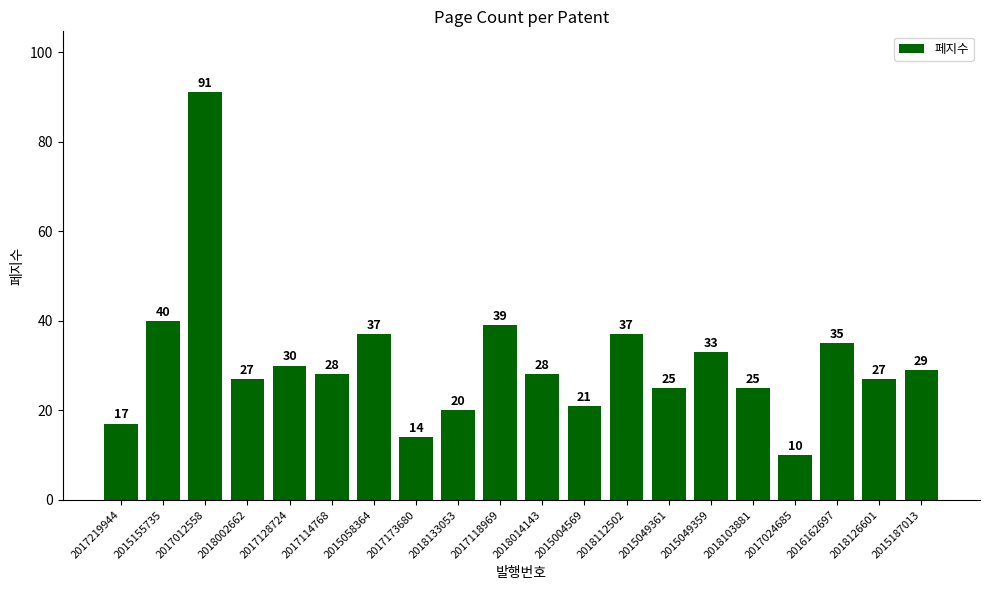

True or false: the data shows 28 at 2018014143.

True